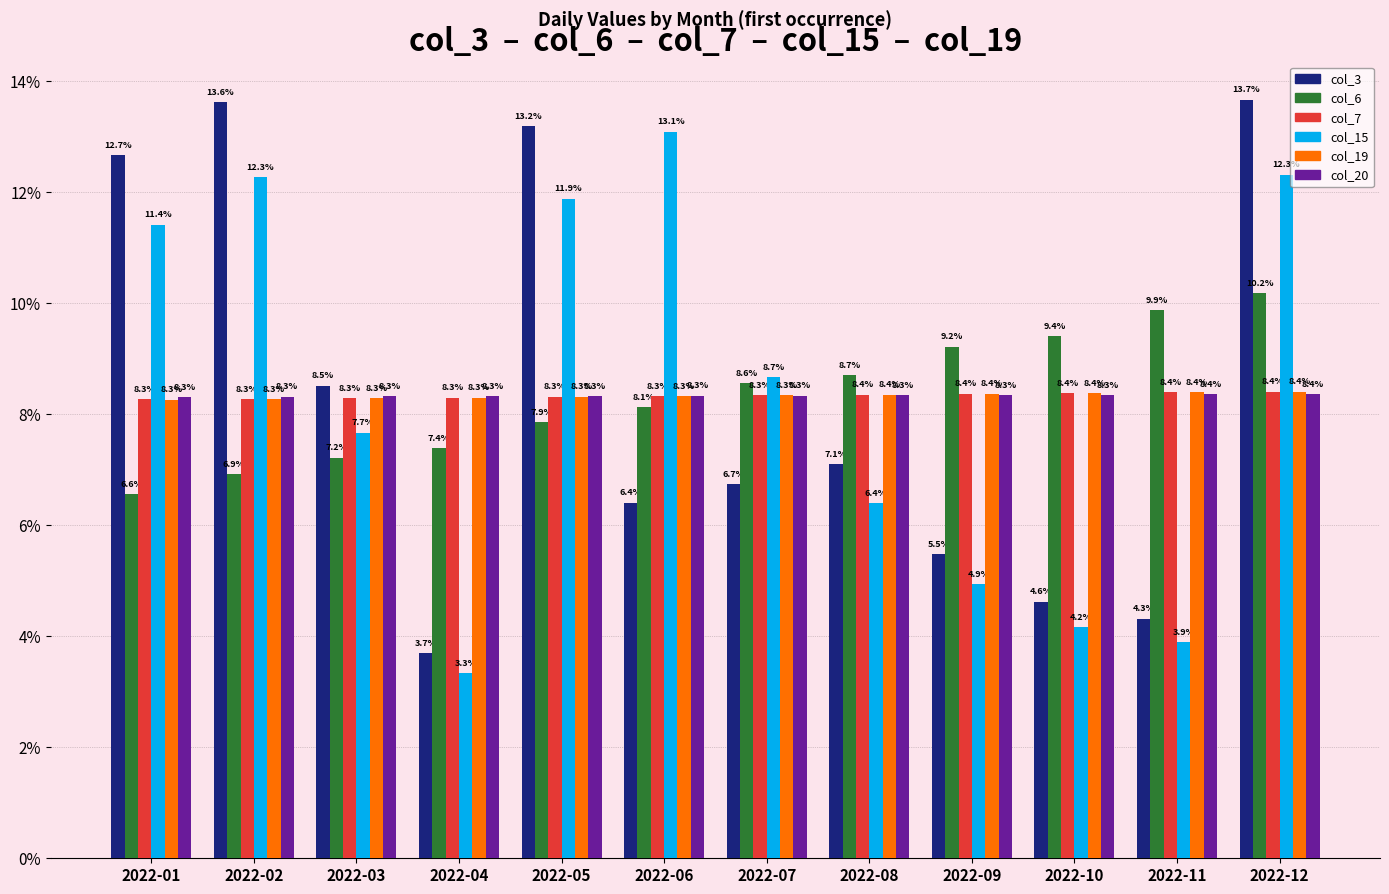

The value of col_3 at 2022-07 is 1.7. True or false?

False